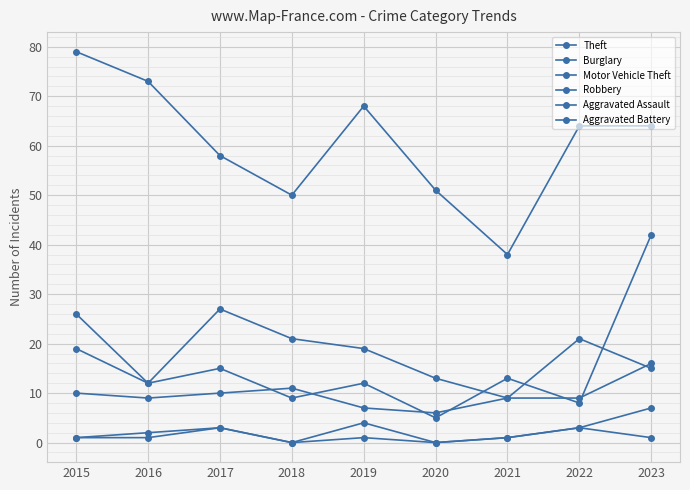

What is the total value across all series at 2022?

108